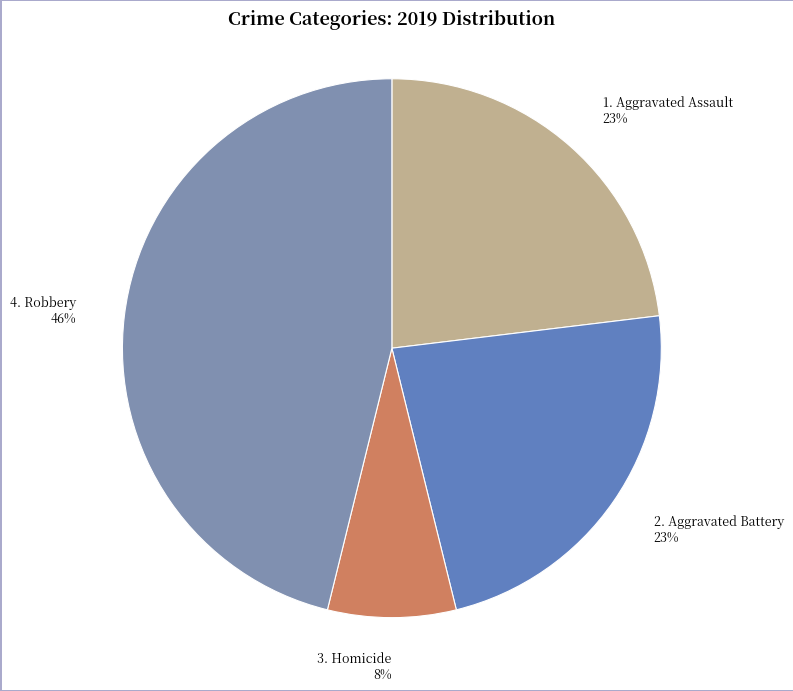

Count the number of slices in the pie.

4